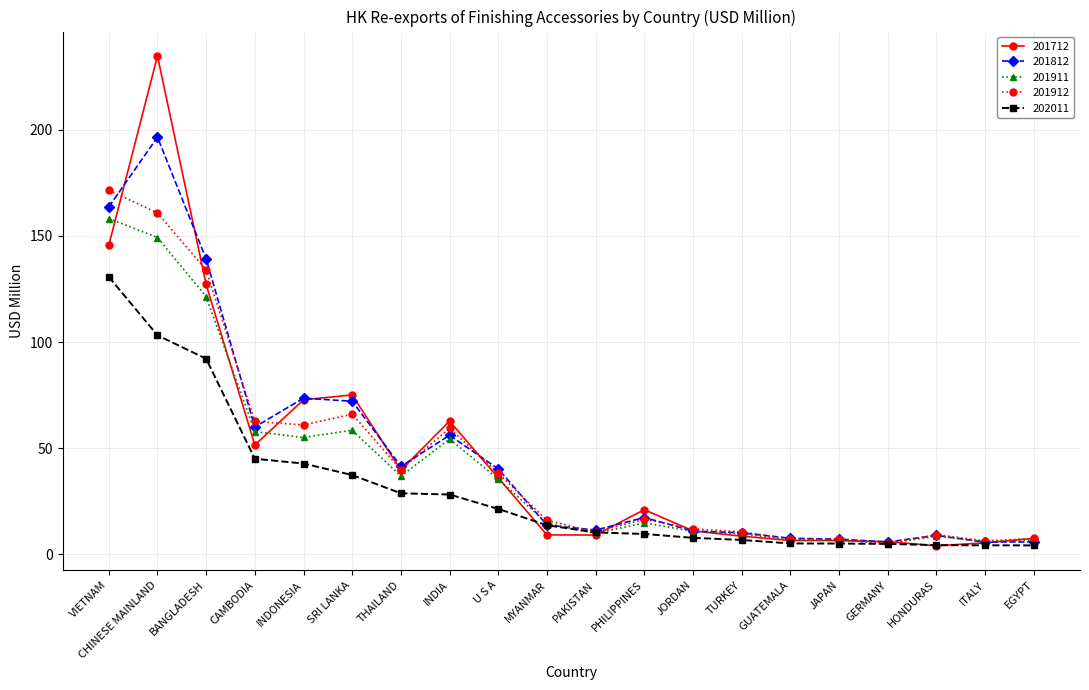

What is the sum of all 201911 values?

827.2